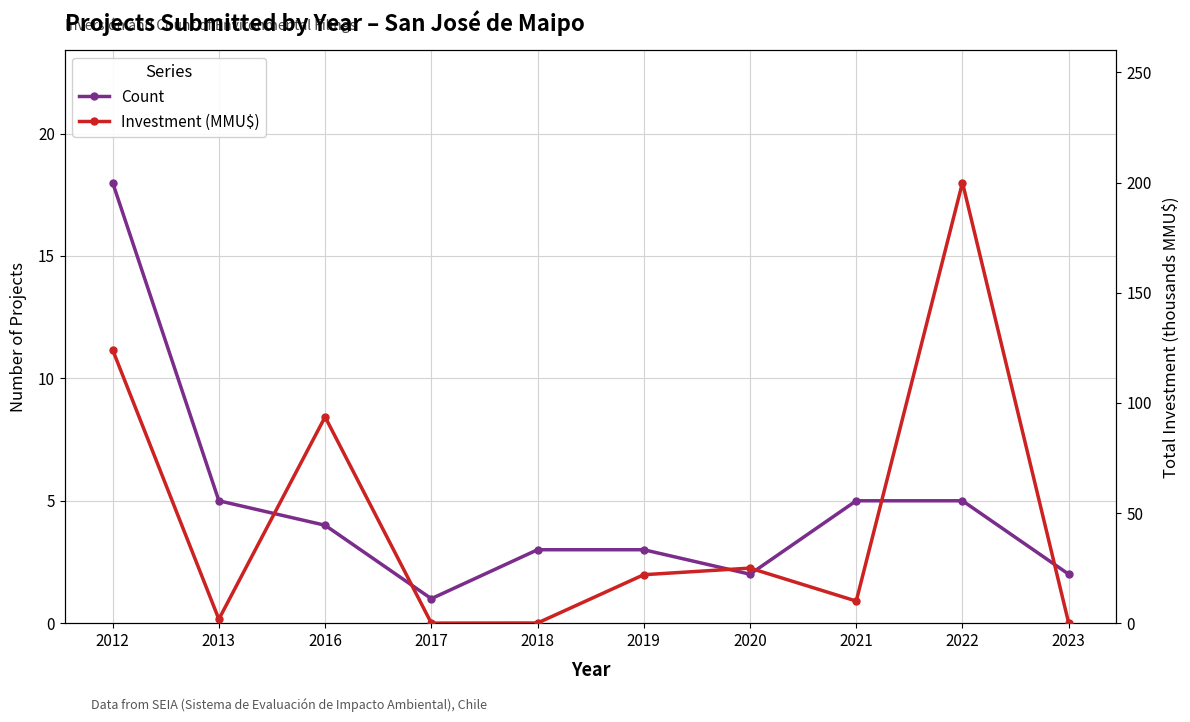

Where does the Investment (MMU$) series first go above 22?

2012